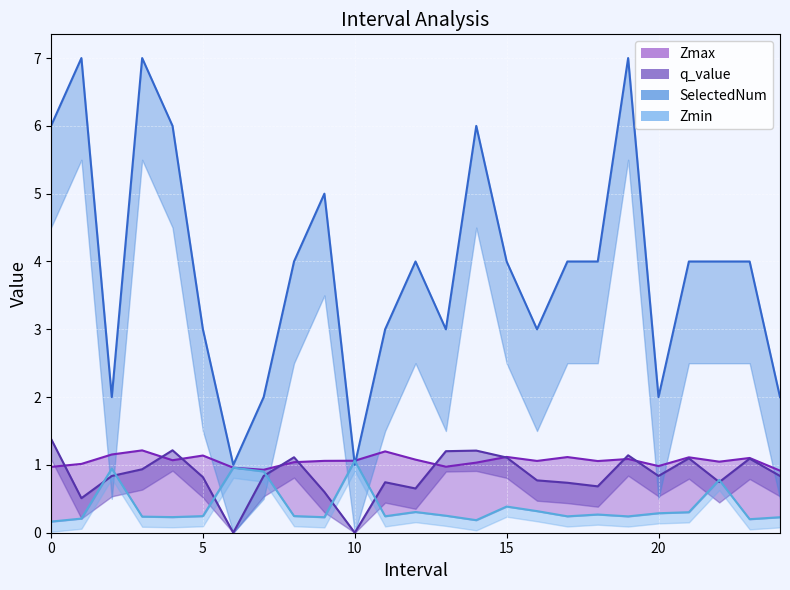

List the labels in order of Zmin value, smallest first.

0.0, 14.0, 23.0, 1.0, 24.0, 9.0, 4.0, 3.0, 19.0, 17.0, 11.0, 5.0, 8.0, 13.0, 18.0, 20.0, 21.0, 12.0, 16.0, 15.0, 22.0, 7.0, 2.0, 6.0, 10.0